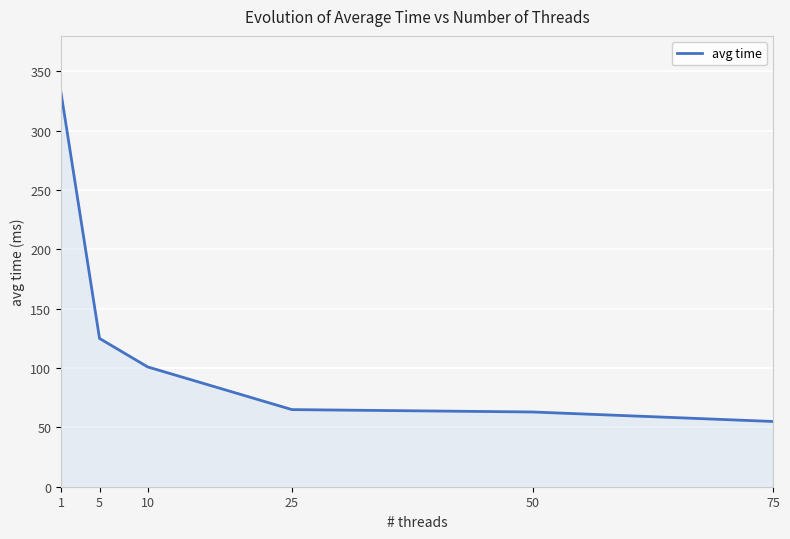

The chart shows a value of 101 at 10. True or false?

True